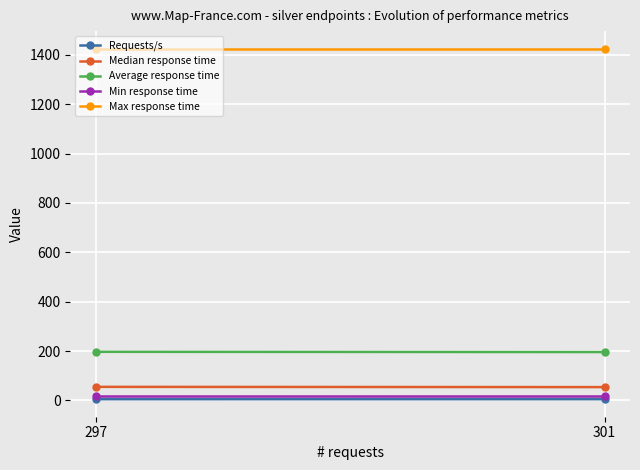

Reading left to right, transcribe all the data shown in this chart.

Requests/s: 5.0	5.1
Median response time: 55.0	54.0
Average response time: 197.0	196.0
Min response time: 16.0	16.0
Max response time: 1425.0	1425.0